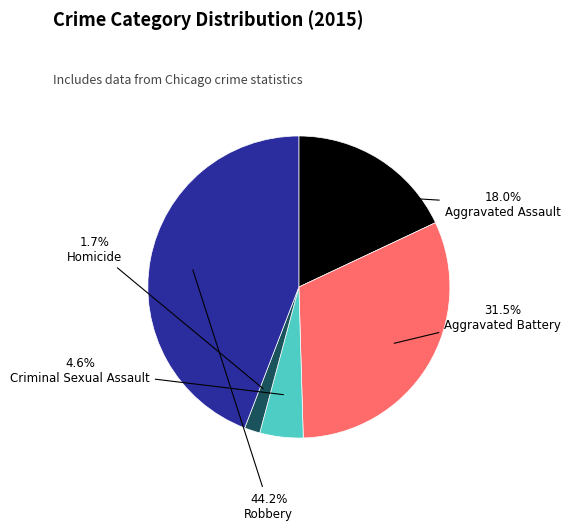

To the nearest percent, what percentage of the pie is Homicide?

2%